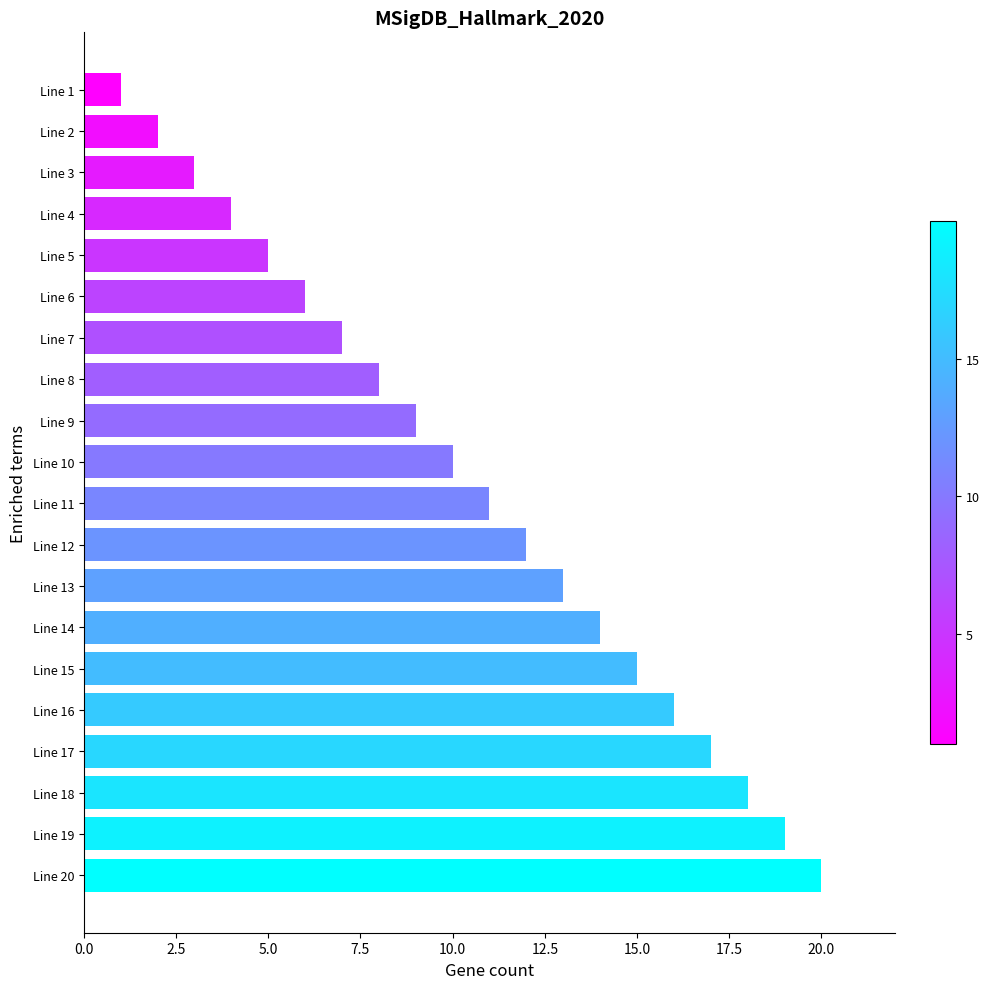

At which category does the chart reach its minimum across all series?

Line 1